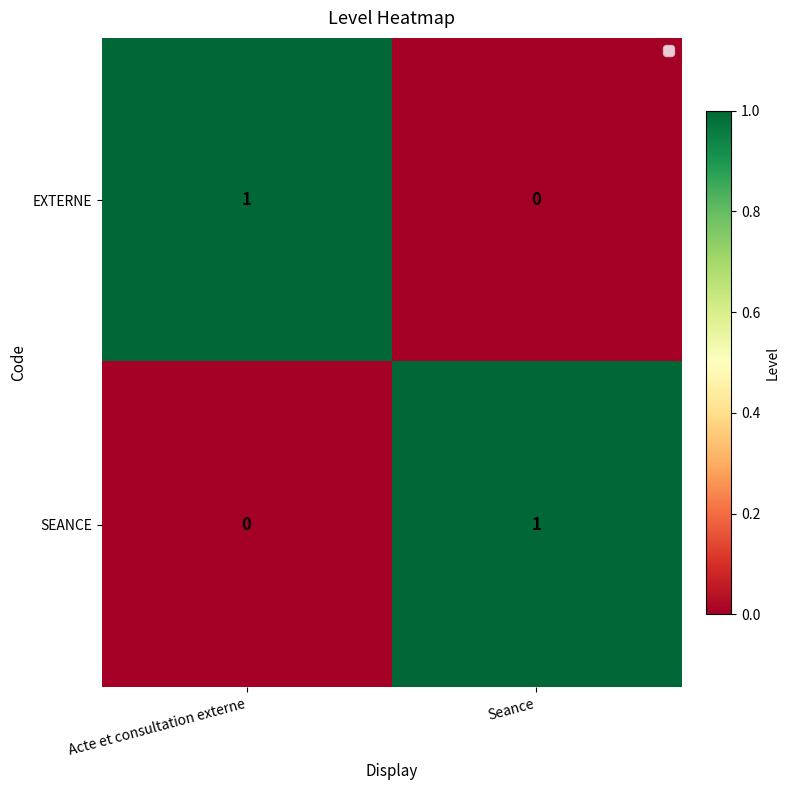

Rank the series at Seance from highest to lowest value.

SEANCE, EXTERNE